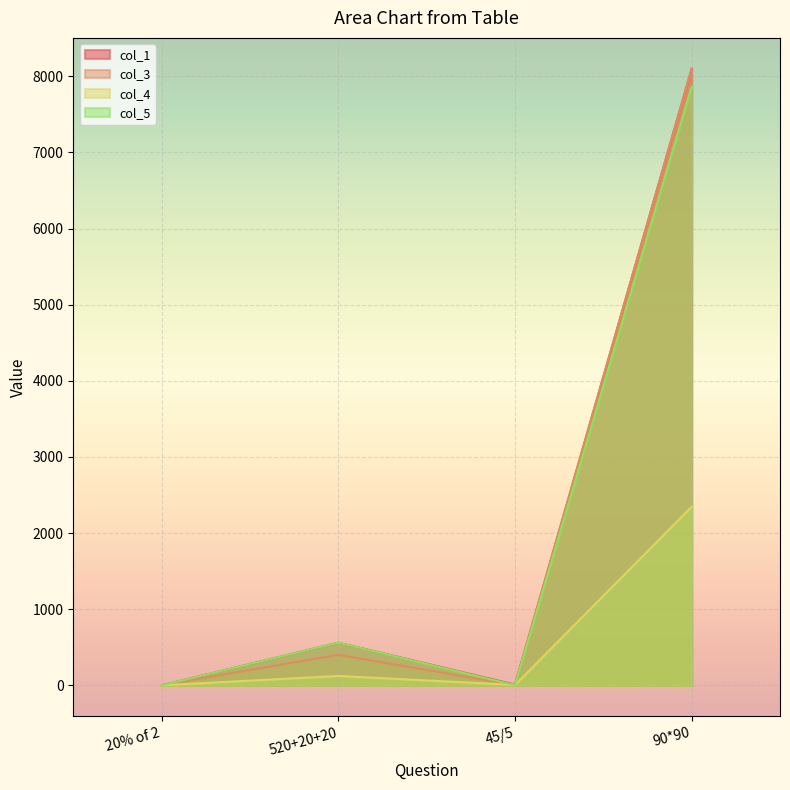

What is the highest value of the col_3 series?

8100.0